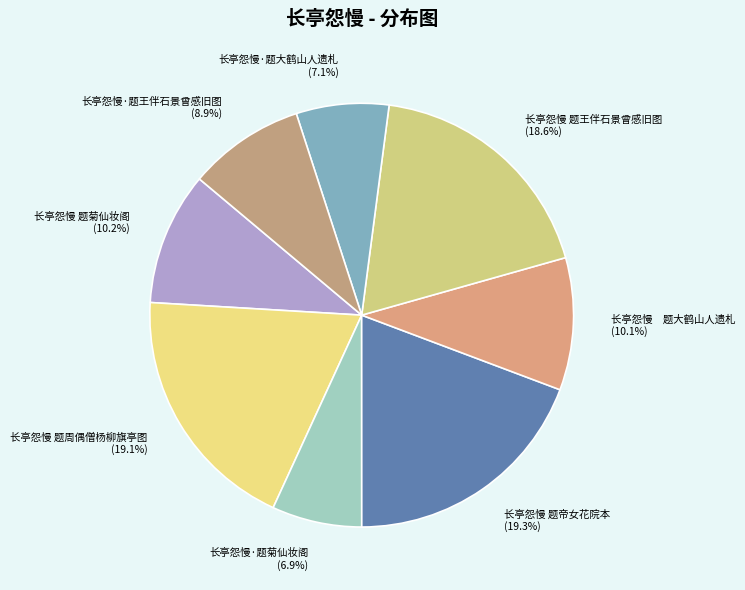

Is it true that 长亭怨慢 题菊仙妆阁 is 10% of the pie?

True